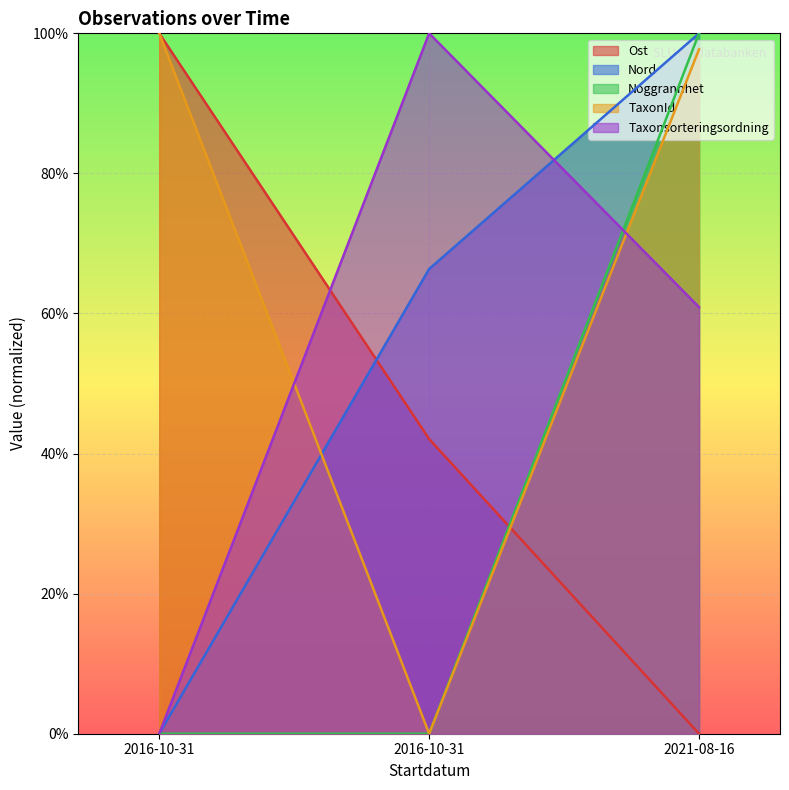

What are all the series names shown in the legend?

Ost, Nord, Noggrannhet, TaxonId, Taxonsorteringsordning